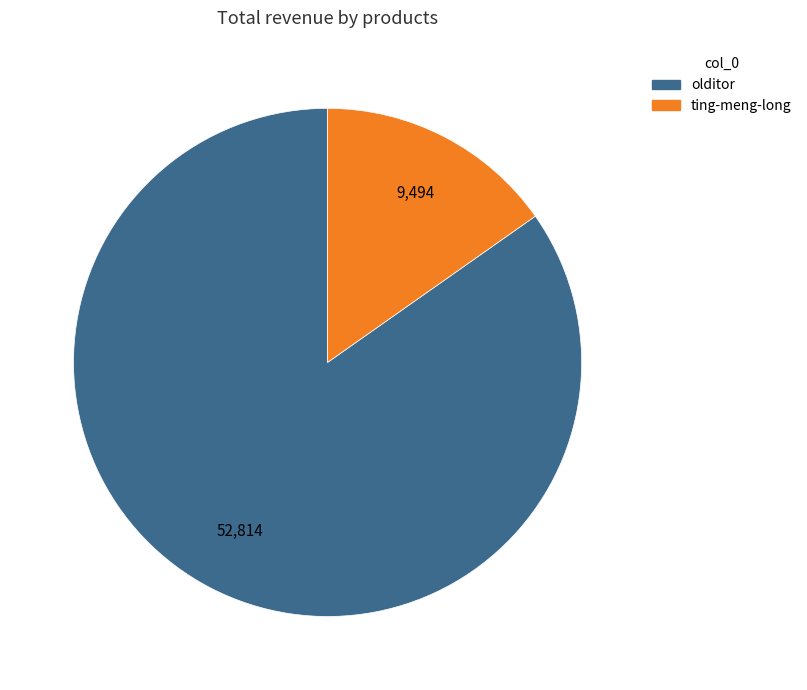

Is there any slice that represents more than half of the pie?

Yes